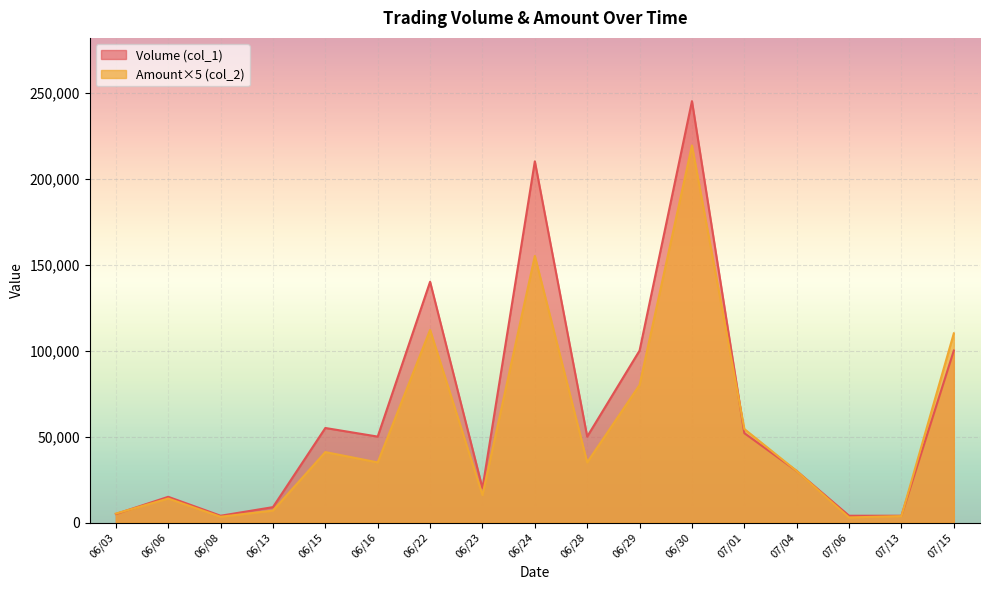

How many lines are shown in the chart?

2